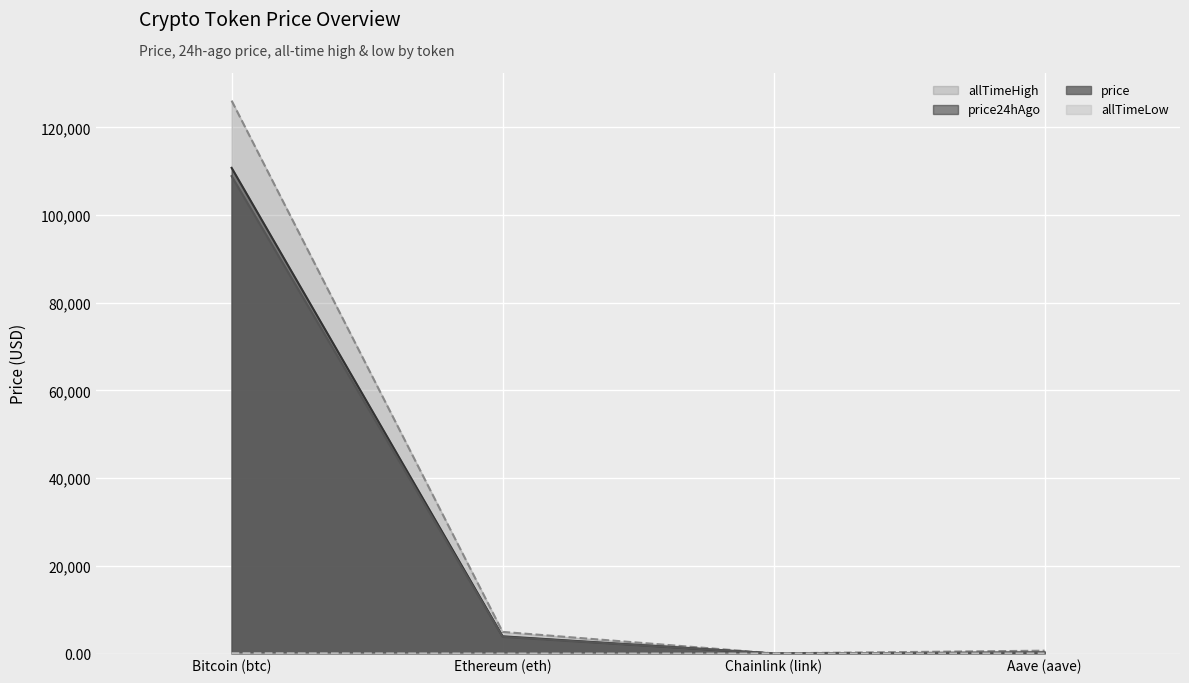

At which category is the sum across all series the highest?

Bitcoin (btc)